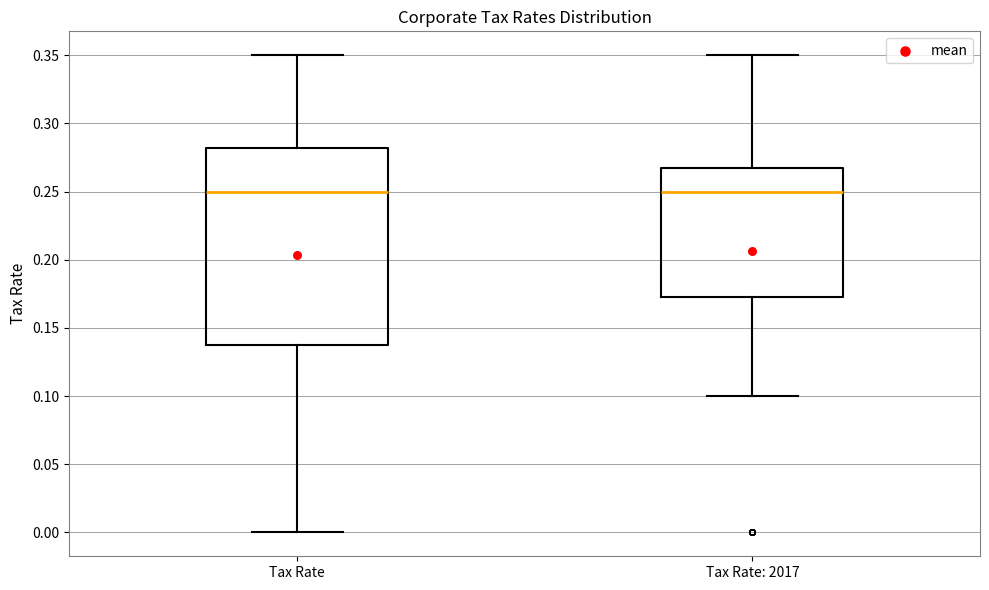

Reading left to right, read every box against the y-axis: the position of its median line, the range the box covers, and the ends of its whiskers. The values are not printed on the chart, so give them approximately, as read against the axis.

Tax Rate: median 0.250, box 0.140 to 0.280, whiskers 0.000 to 0.350
Tax Rate: 2017: median 0.250, box 0.175 to 0.270, whiskers 0.100 to 0.350